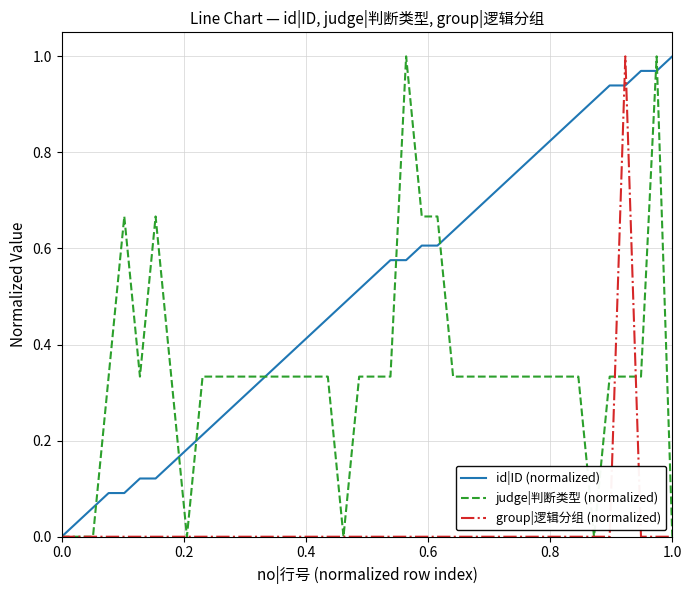

List the series in order of their overall mean, highest first.

id|ID (normalized), judge|判断类型 (normalized), group|逻辑分组 (normalized)